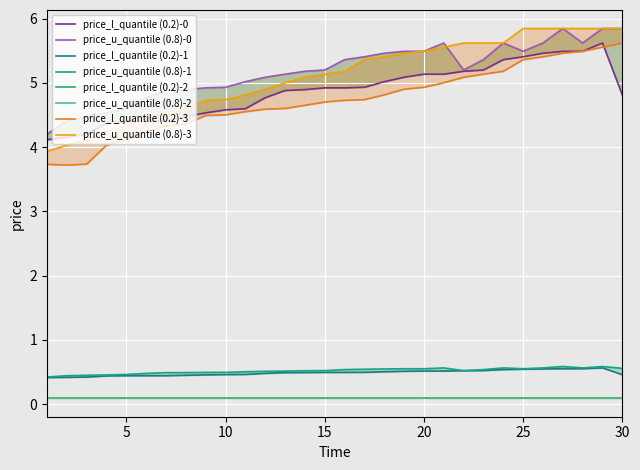

How many data points in Speed 95v upper (0.8)-3 are less than 5?

12